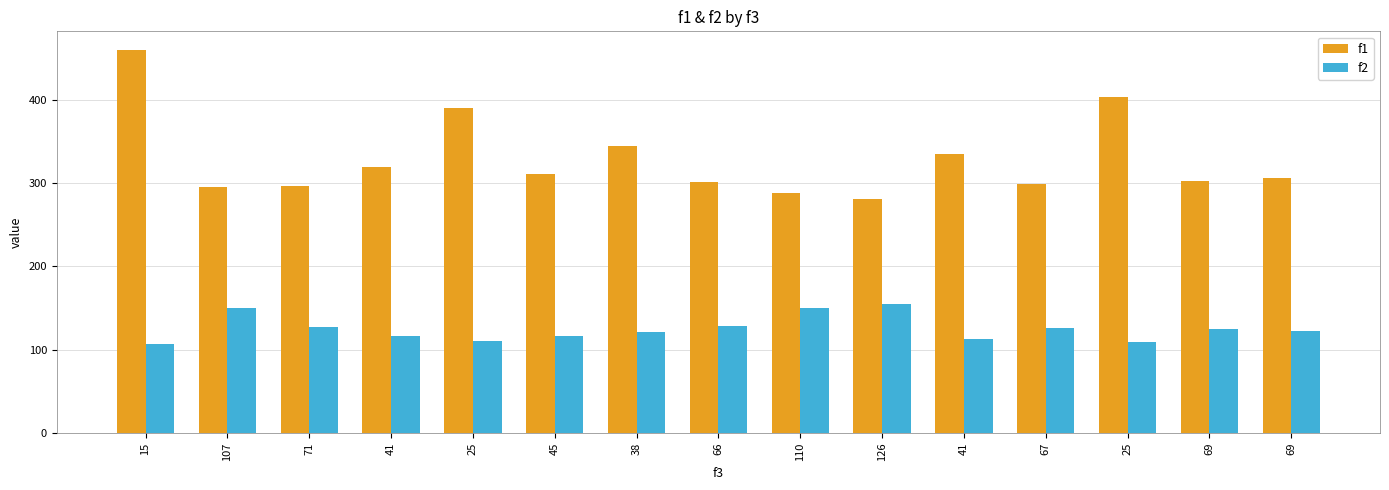

Read the f1 value at 25.

389.8